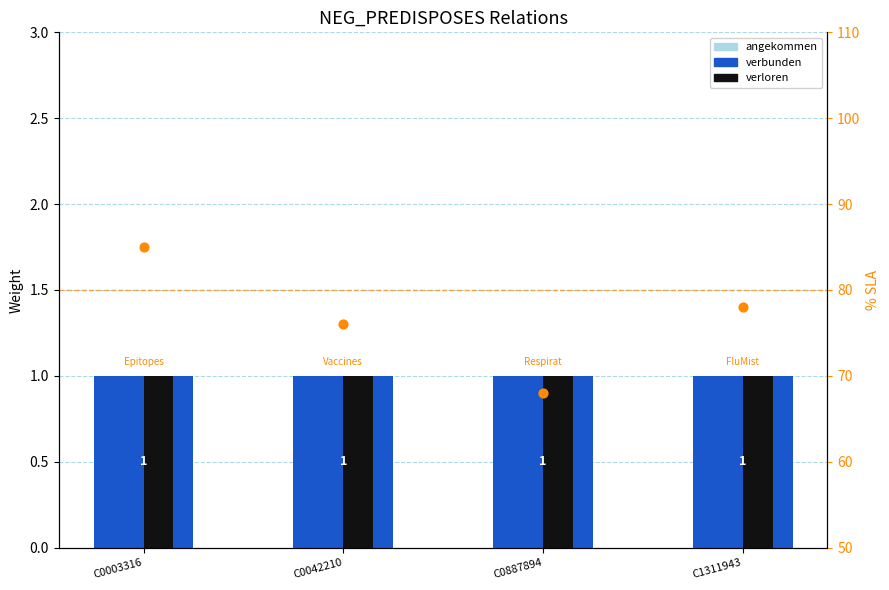

Which series contains the lowest Y value?

angekommen